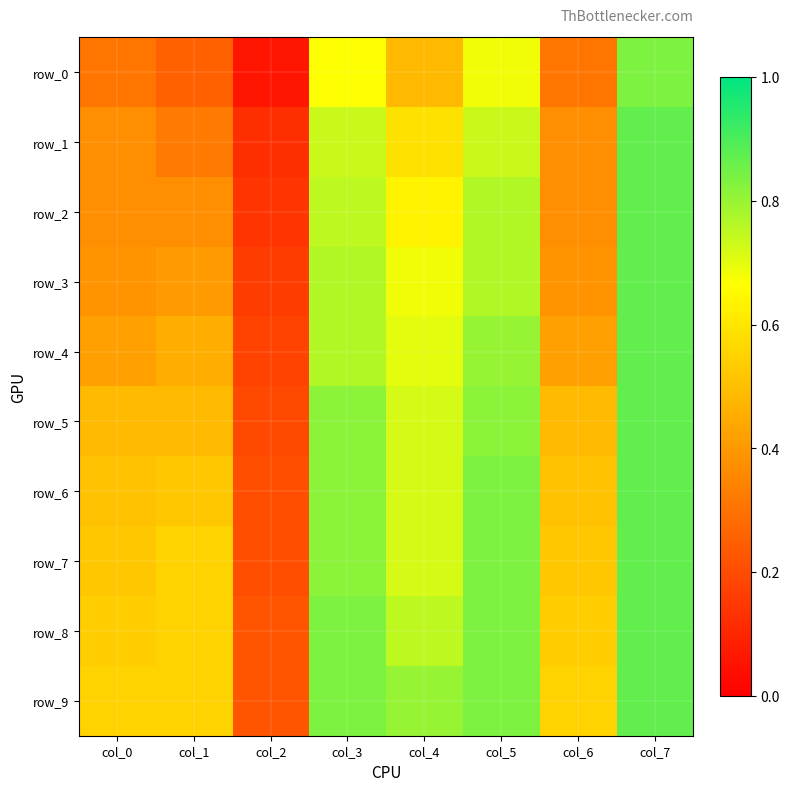

Read the row_8 value at col_4.

0.8